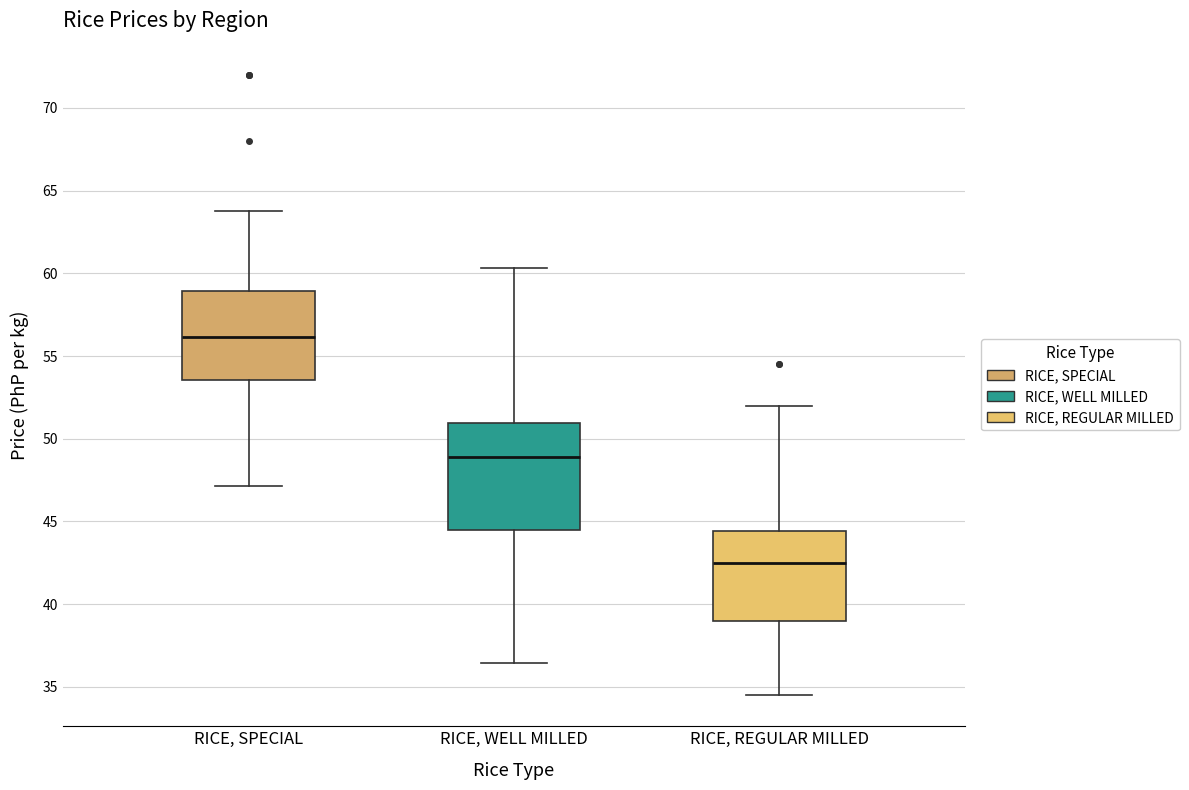

Reading left to right, transcribe this box plot: for each box, give where its median line is, the range the box spans, and where its two whiskers end, as read against the y-axis. The values are not printed on the chart, so give them approximately, as read against the axis.

RICE, SPECIAL: median 56.0, box 53.5 to 59.0, whiskers 47.0 to 64.0
RICE, WELL MILLED: median 49.0, box 44.5 to 51.0, whiskers 36.5 to 60.5
RICE, REGULAR MILLED: median 42.5, box 39.0 to 44.5, whiskers 34.5 to 52.0